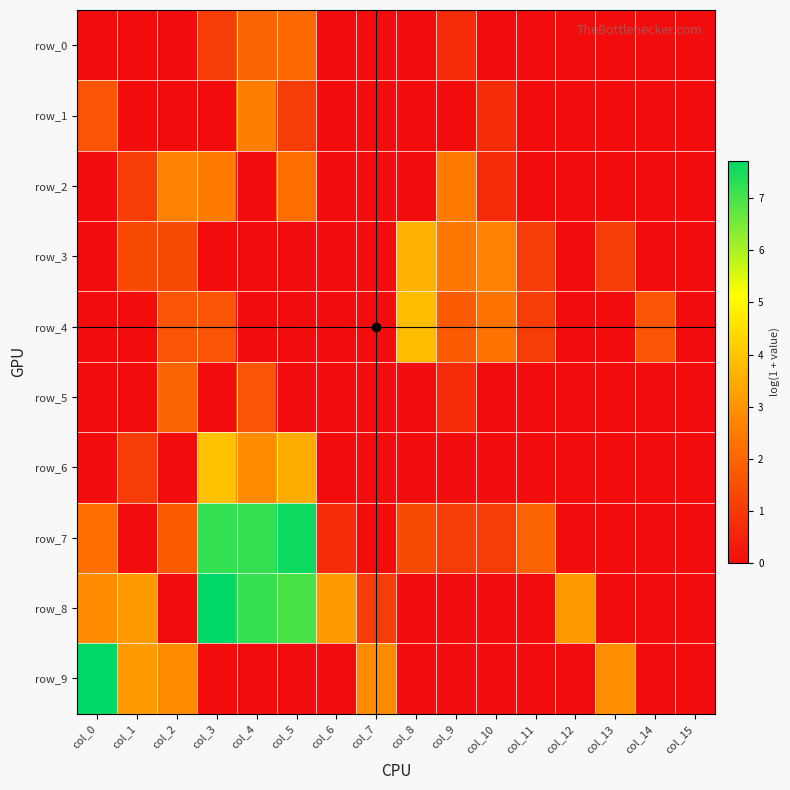

What is the spread (max minus min) of values at col_2?

2.8